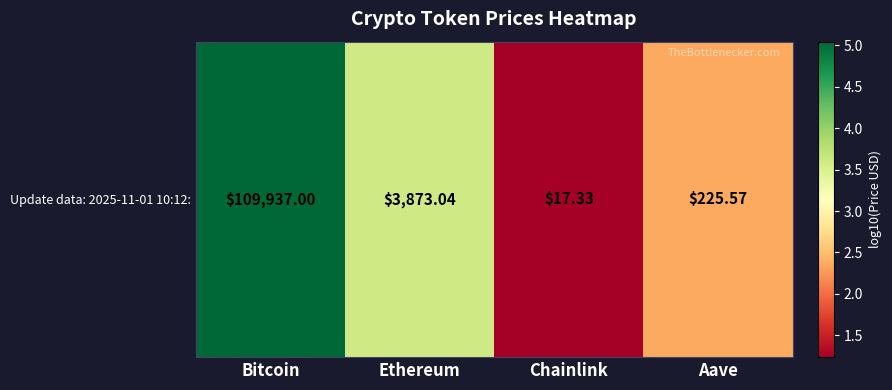

How many data points does each series have?

4